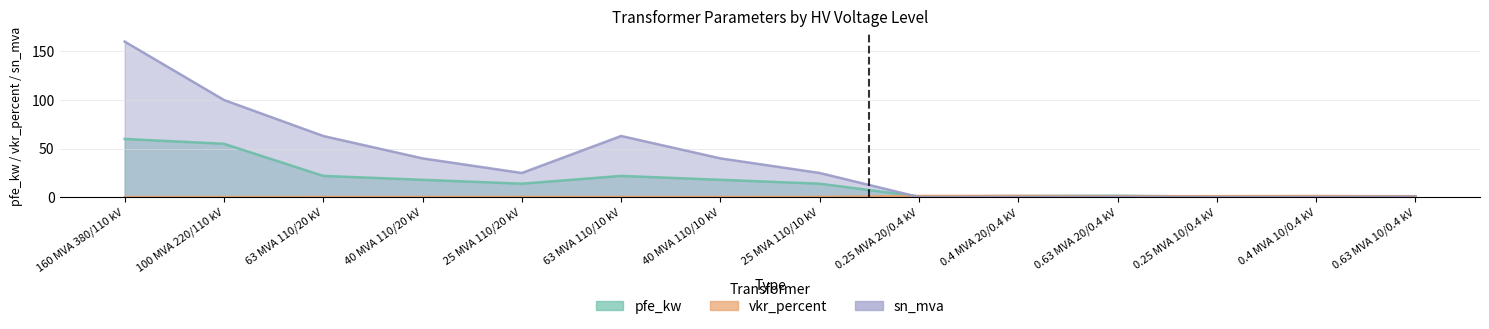

What is the value of the vkr_percent point at the 2nd from the left?

0.3